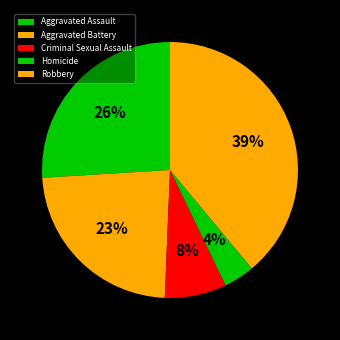

Between Aggravated Battery and Aggravated Assault, which is larger?

Aggravated Assault